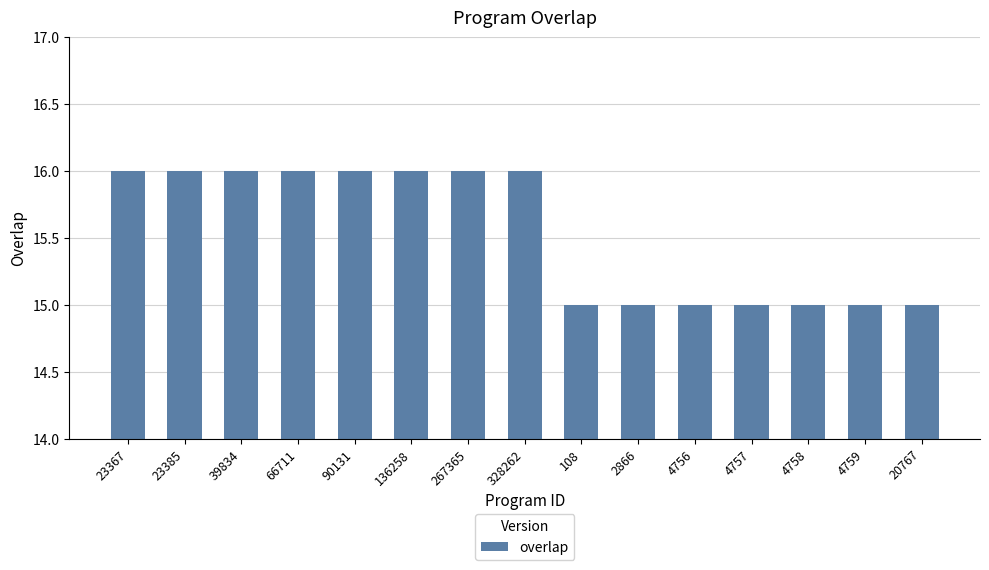

The chart shows a value of 10 at 328262. True or false?

False